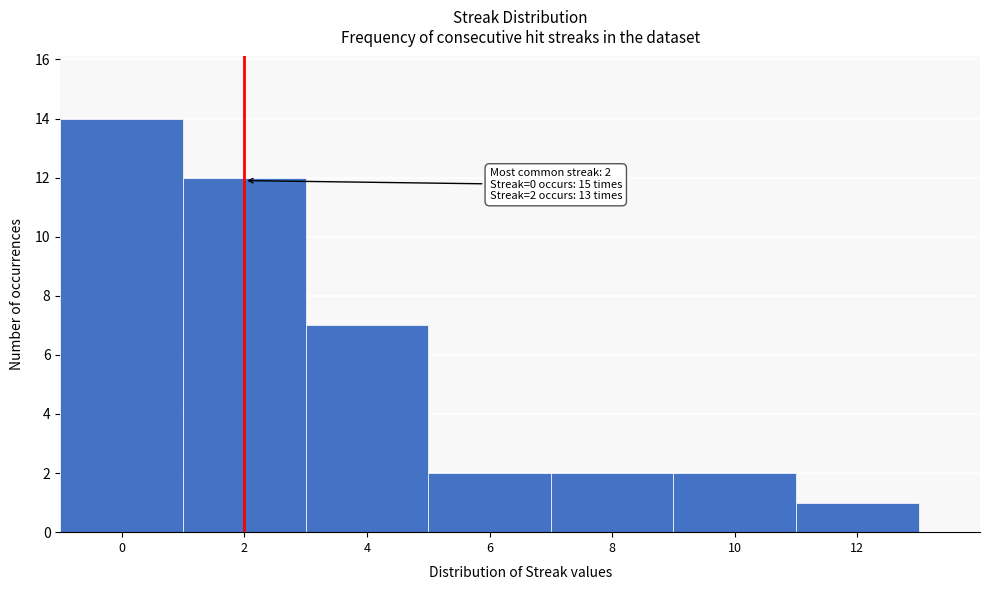

Which range on the x-axis has the tallest bar?

-1 to 1